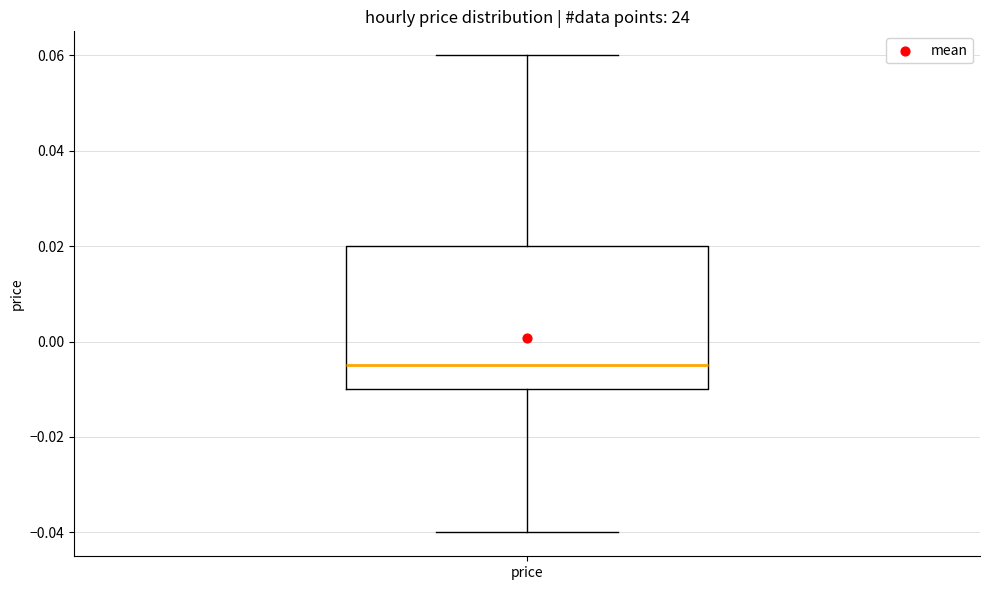

Read this box plot against the y-axis: the position of the median line, the range covered by the box, and the ends of both whiskers. The values are not printed on the chart, so give them approximately, as read against the axis.

median -0.004, box -0.010 to 0.020, whiskers -0.040 to 0.060